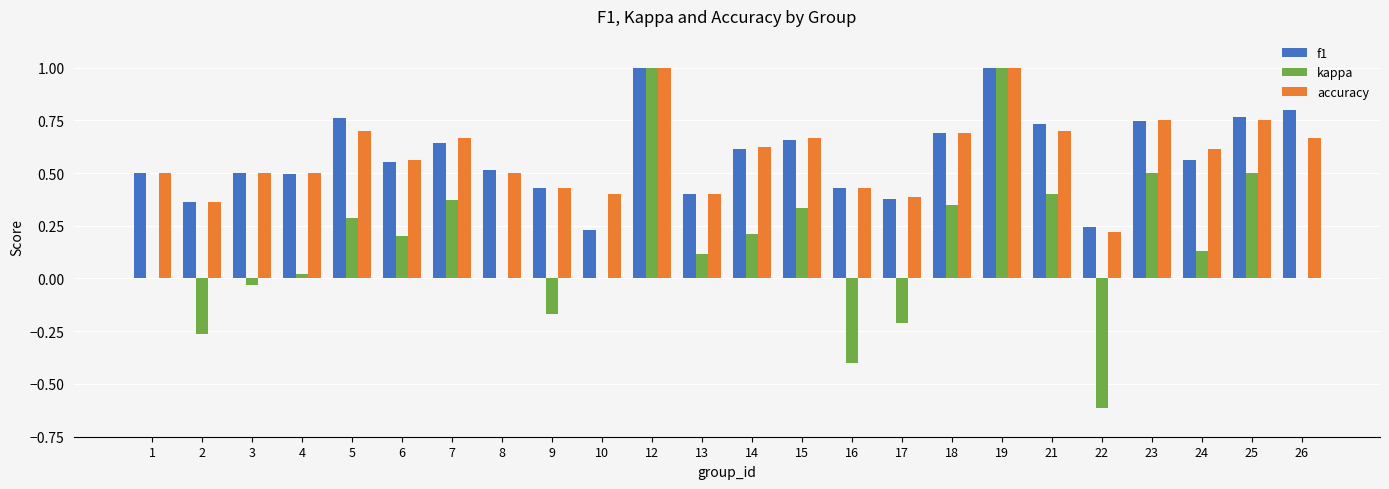

Is it true that kappa equals 0.8 at 25?

False